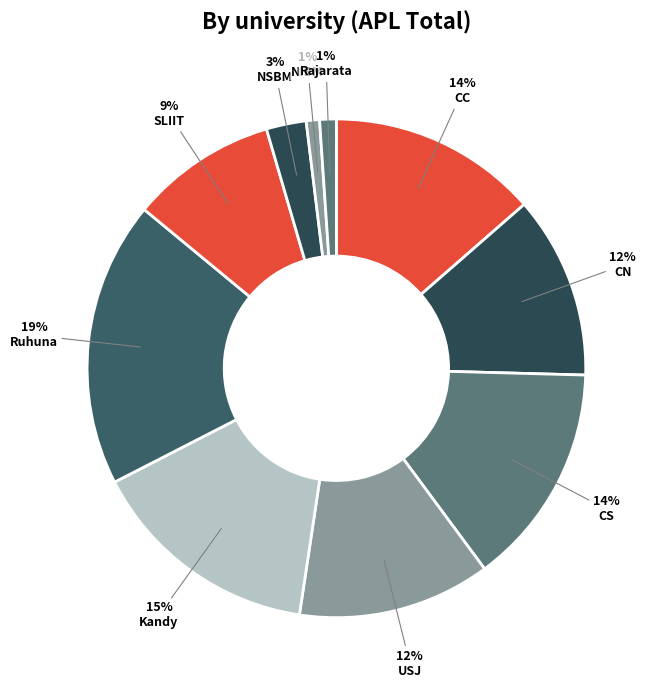

Which has a higher value, NIBM or Kandy?

Kandy